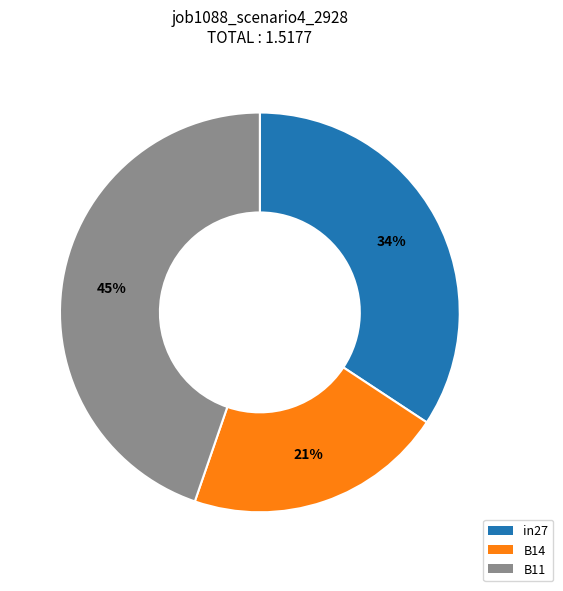

Which slice is the smallest?

B14